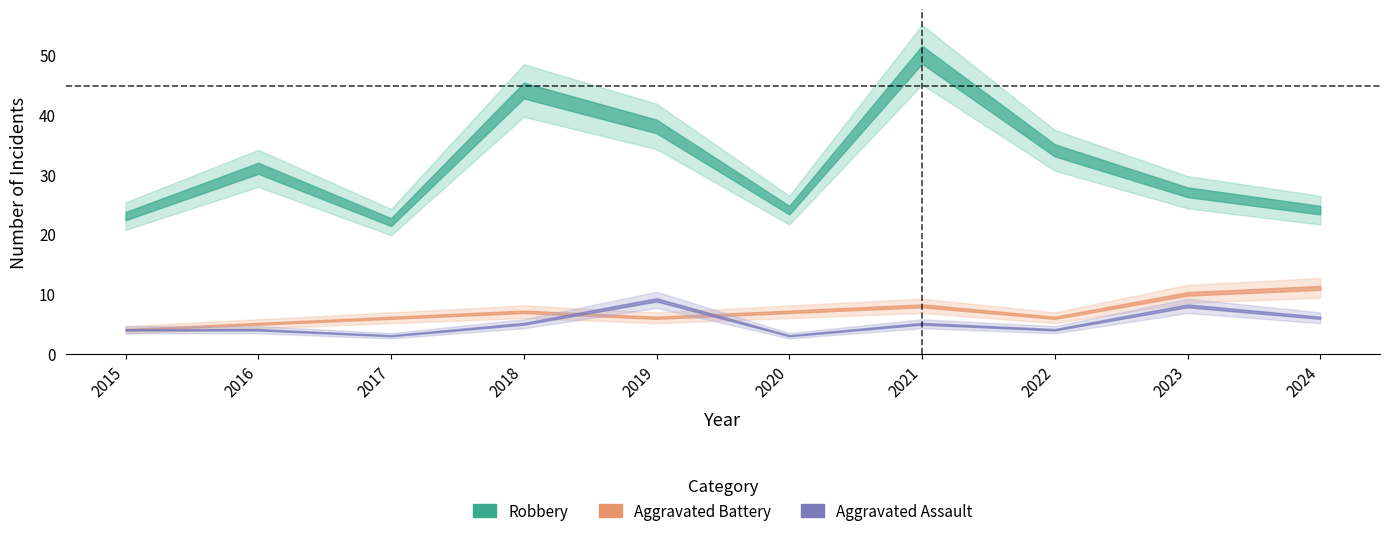

What is the maximum value for Total?

63